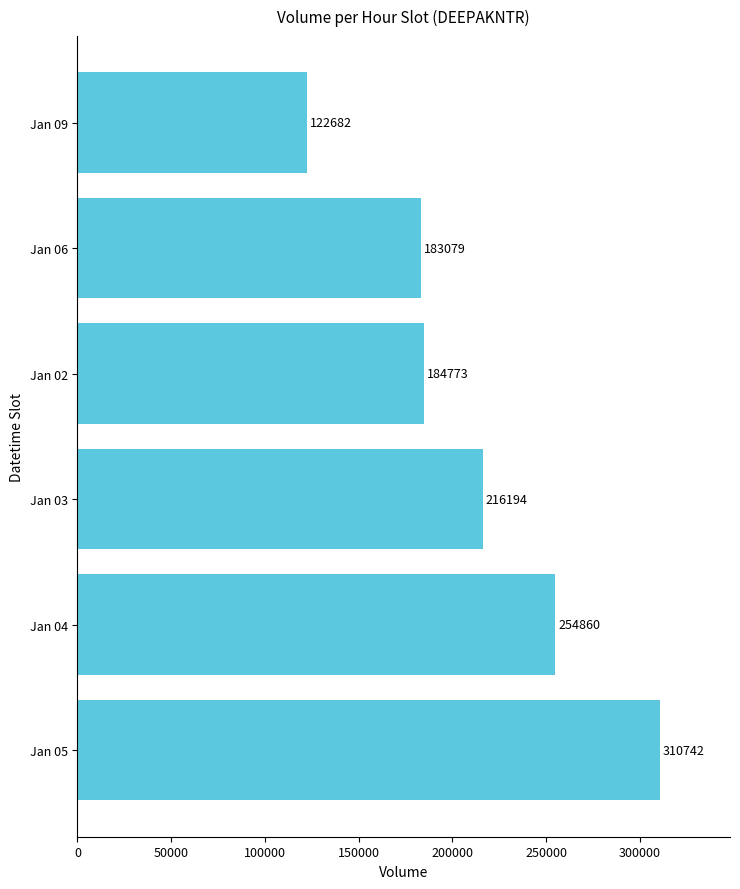

The value at Jan 02 is 184773. True or false?

True